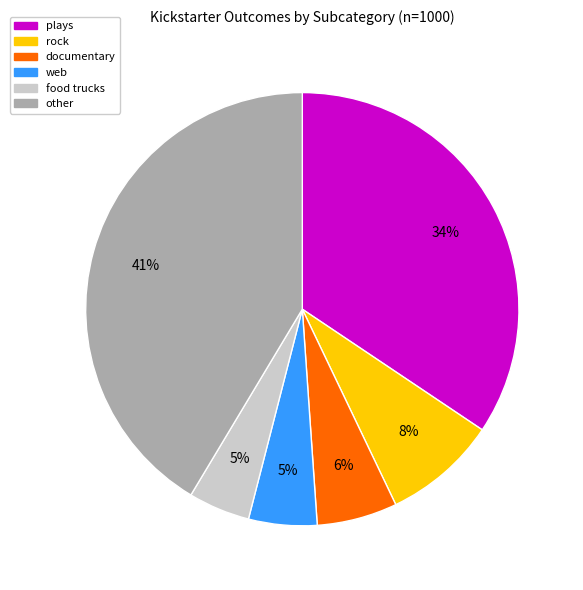

How many segments does this pie chart have?

6